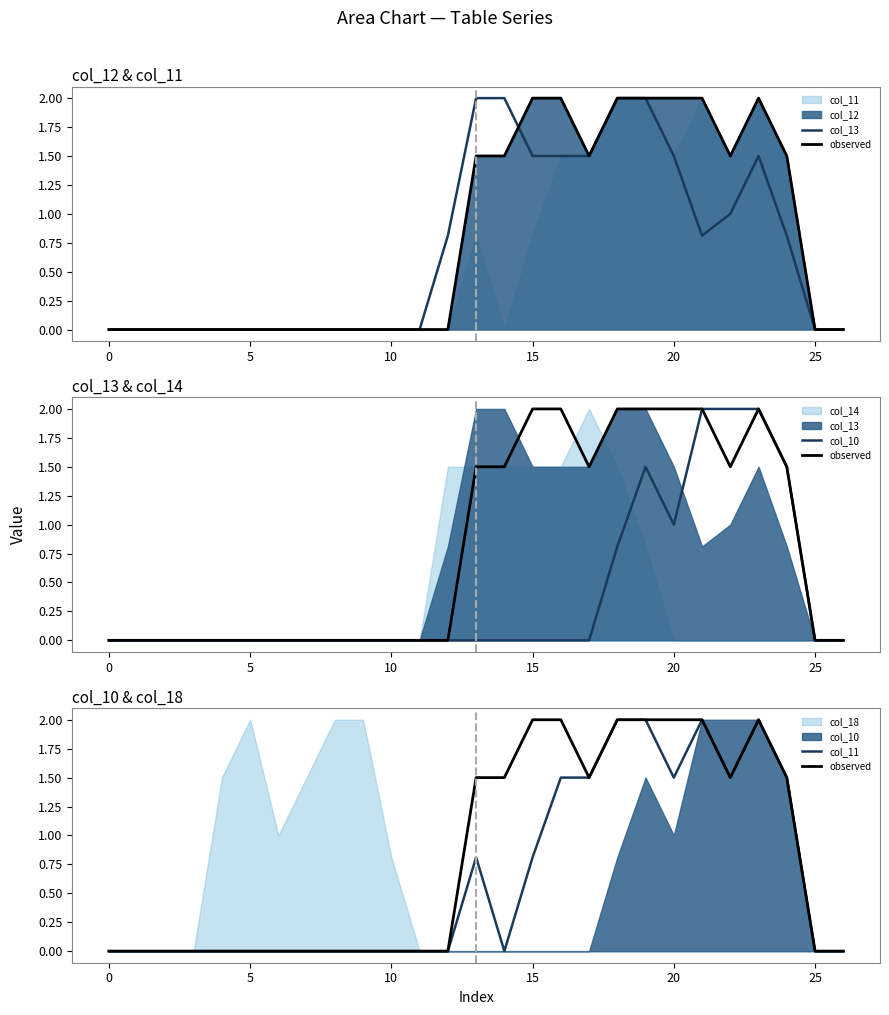

How many interior local peaks does the col_10 series have?

1